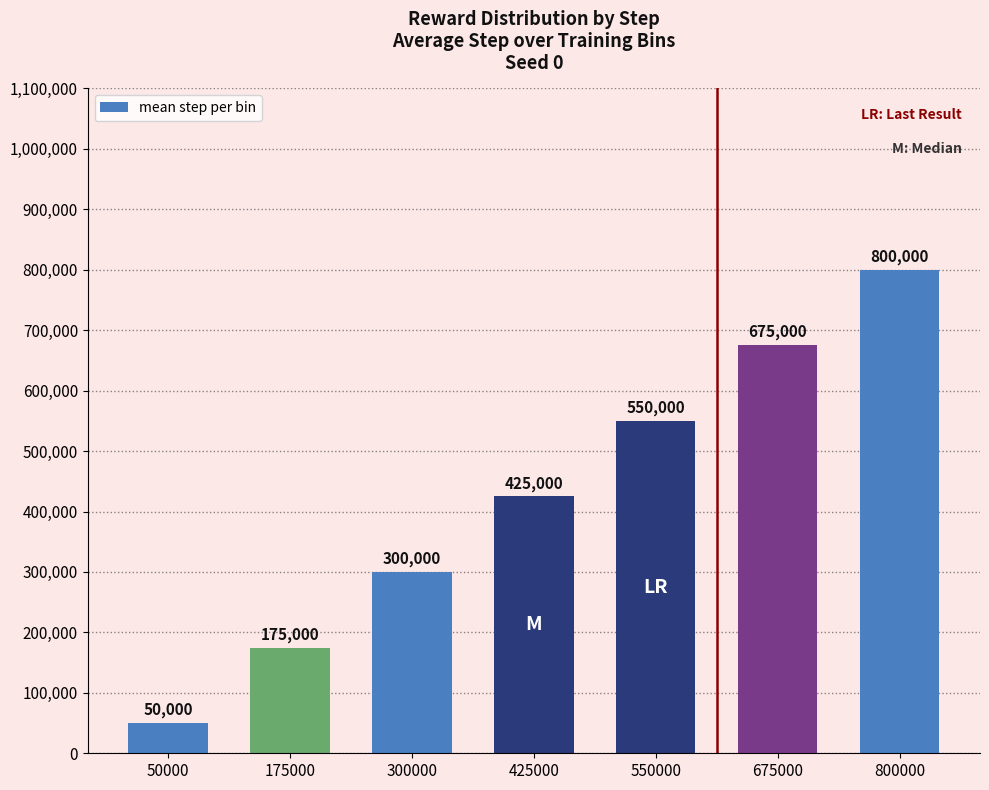

True or false: the data shows 184106 at 800000.

False